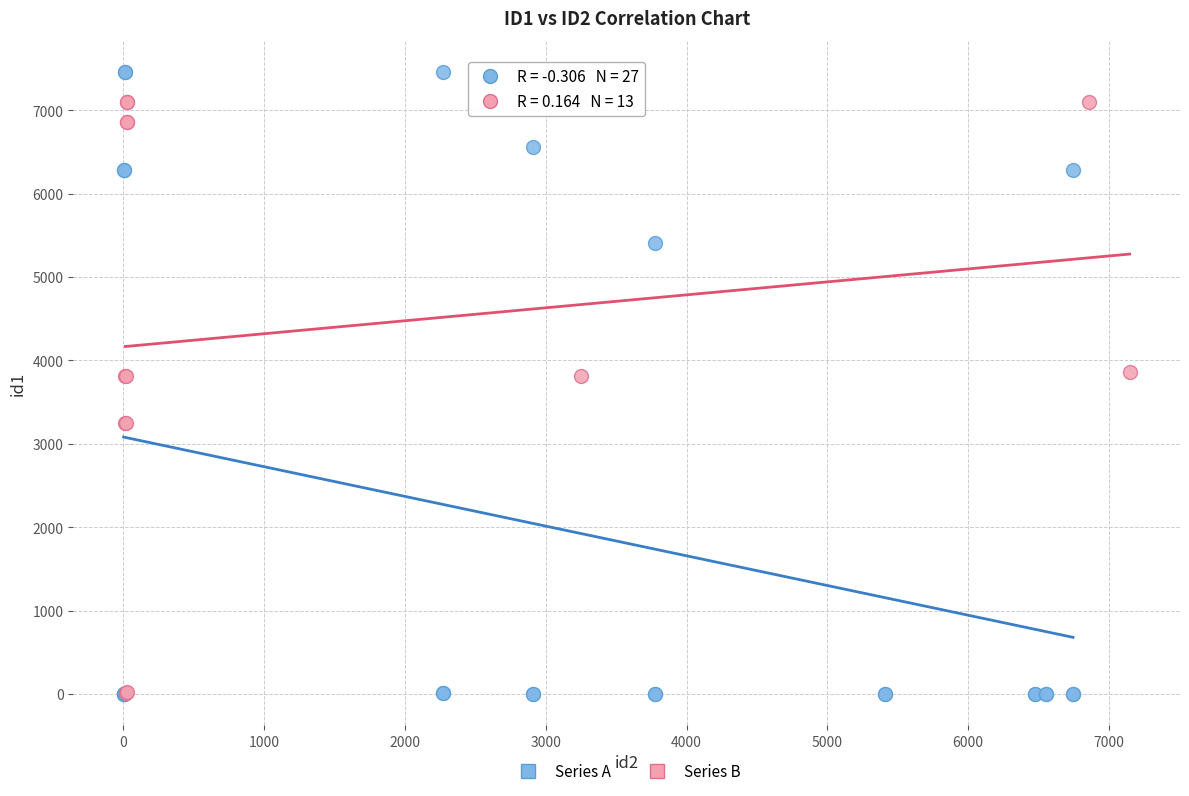

Which series reaches the maximum Y coordinate?

Series A